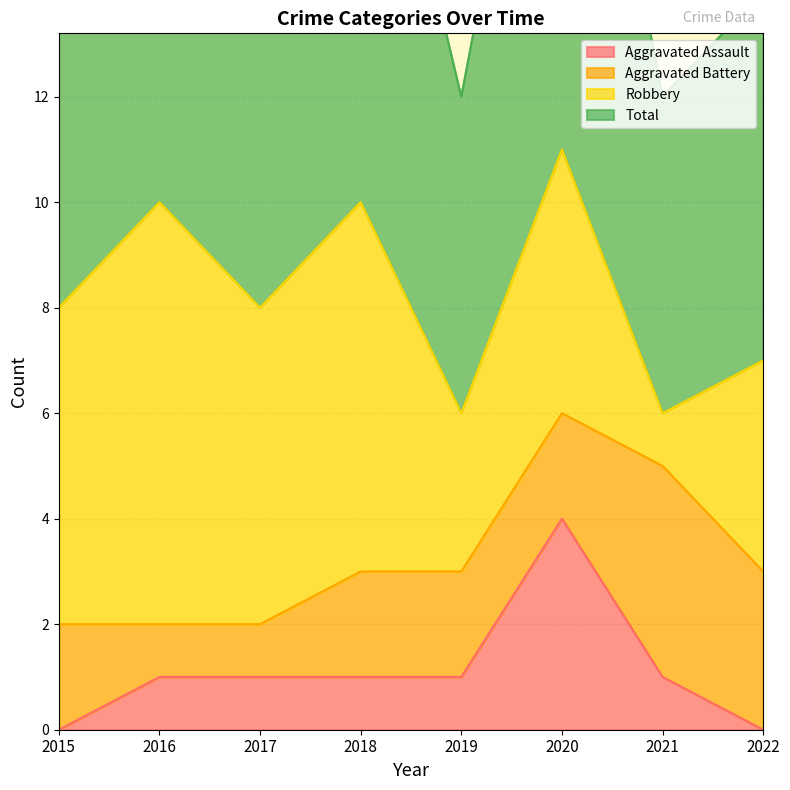

True or false: Total has a value of 11 at 2020.

True